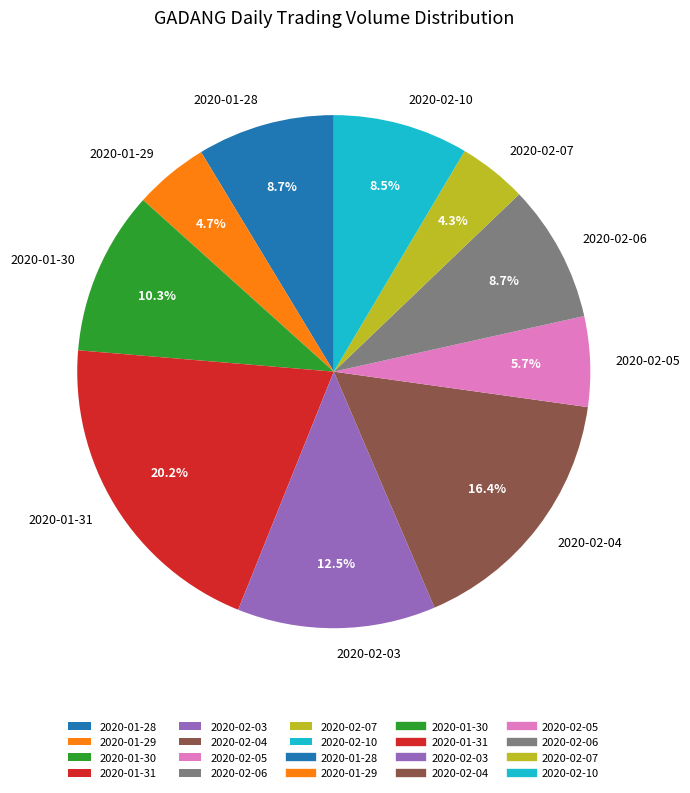

To the nearest percent, what percentage of the pie is 2020-02-07?

4%